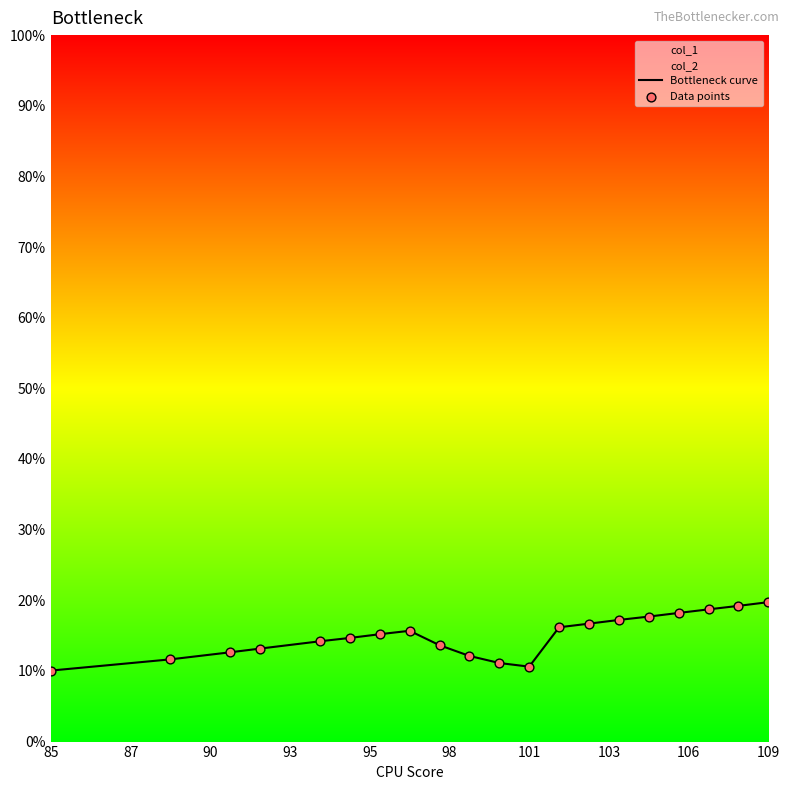

Is the value of Data points at 106 greater than the value of Bottleneck curve at 16?

No